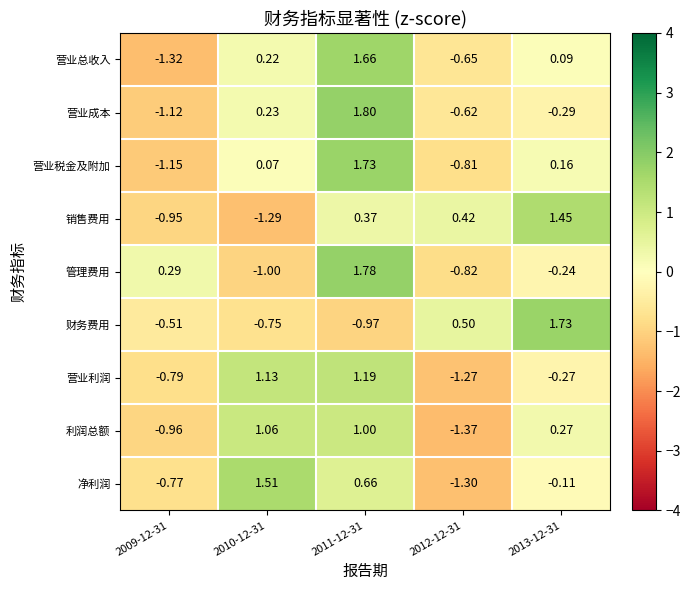

Rank the series at 2010-12-31 from lowest to highest value.

销售费用, 管理费用, 财务费用, 营业税金及附加, 营业总收入, 营业成本, 利润总额, 营业利润, 净利润